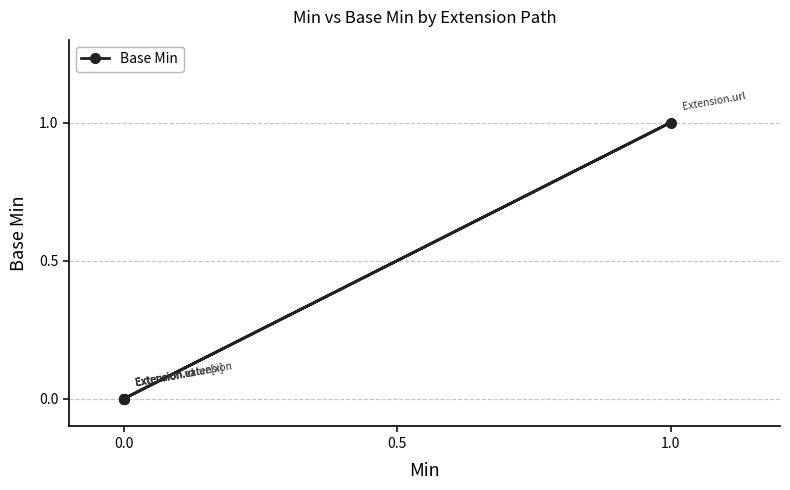

Does the chart display data point markers on the line(s)?

Yes